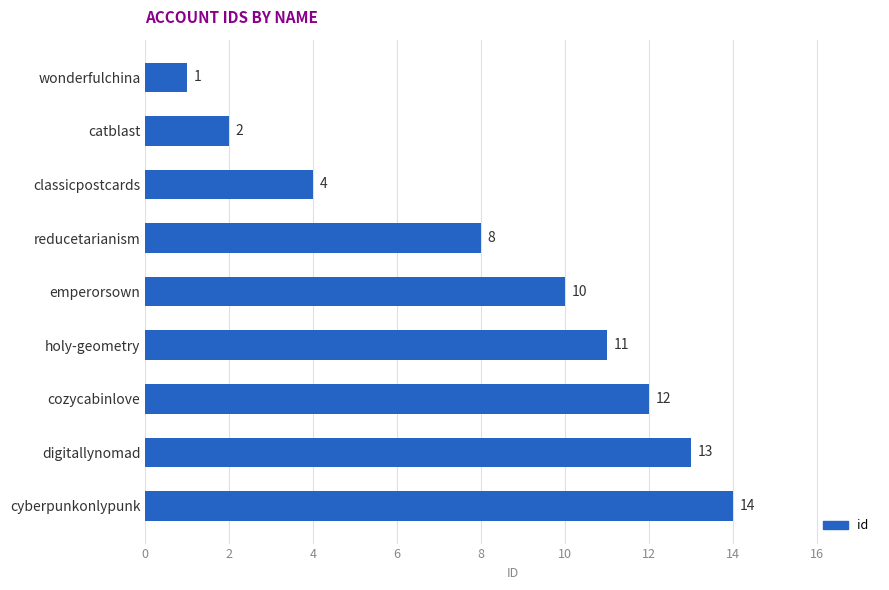

Which label corresponds to the smallest value in the chart?

wonderfulchina